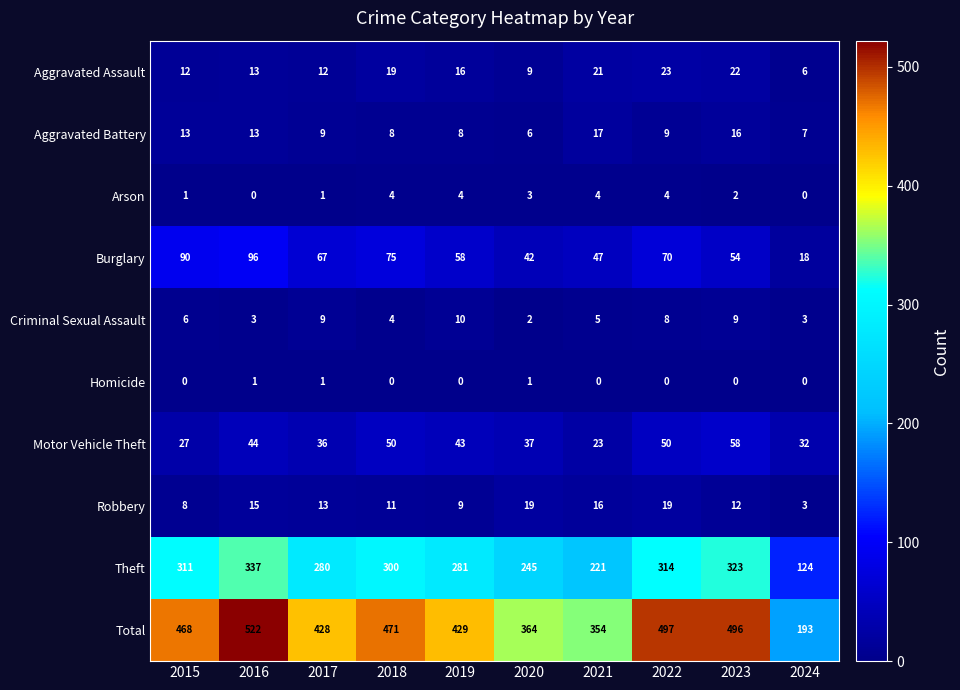

What is the sum of the Theft values at 2021 and 2018?

521